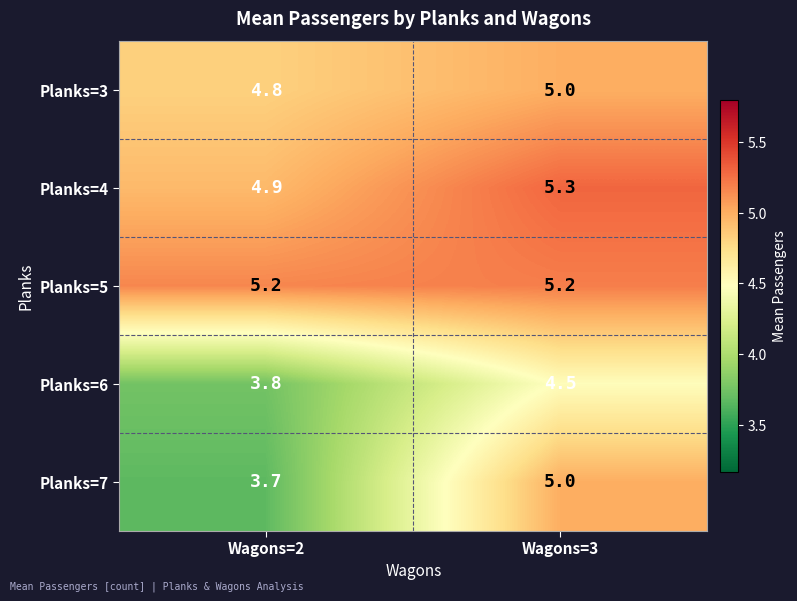

Reading left to right, transcribe all the data shown in this chart.

Planks=3: Wagons=2=4.8	Wagons=3=5.0
Planks=4: Wagons=2=4.9	Wagons=3=5.3
Planks=5: Wagons=2=5.2	Wagons=3=5.2
Planks=6: Wagons=2=3.8	Wagons=3=4.5
Planks=7: Wagons=2=3.7	Wagons=3=5.0